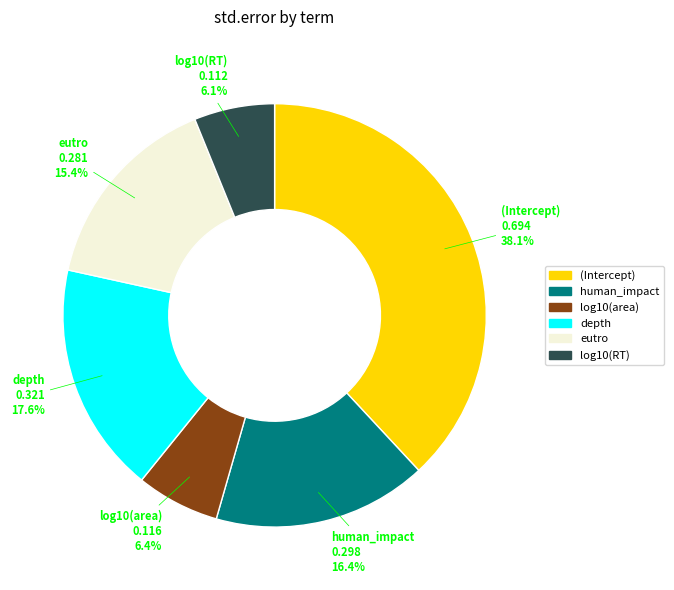

The (Intercept) slice represents 23% of the pie. True or false?

False